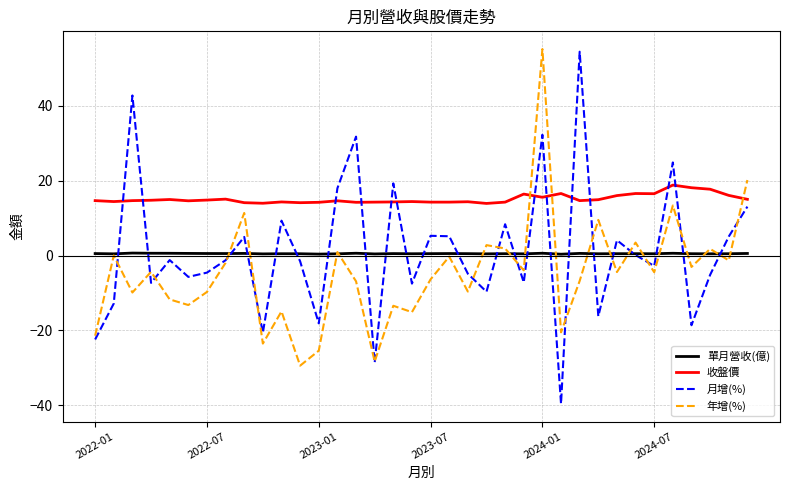

Which series has the largest range (max minus min)?

月增(%)